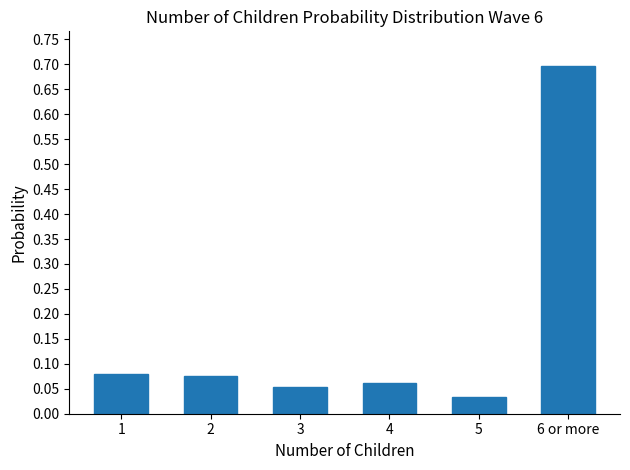

What is the label of the 5th bar from the right?

2